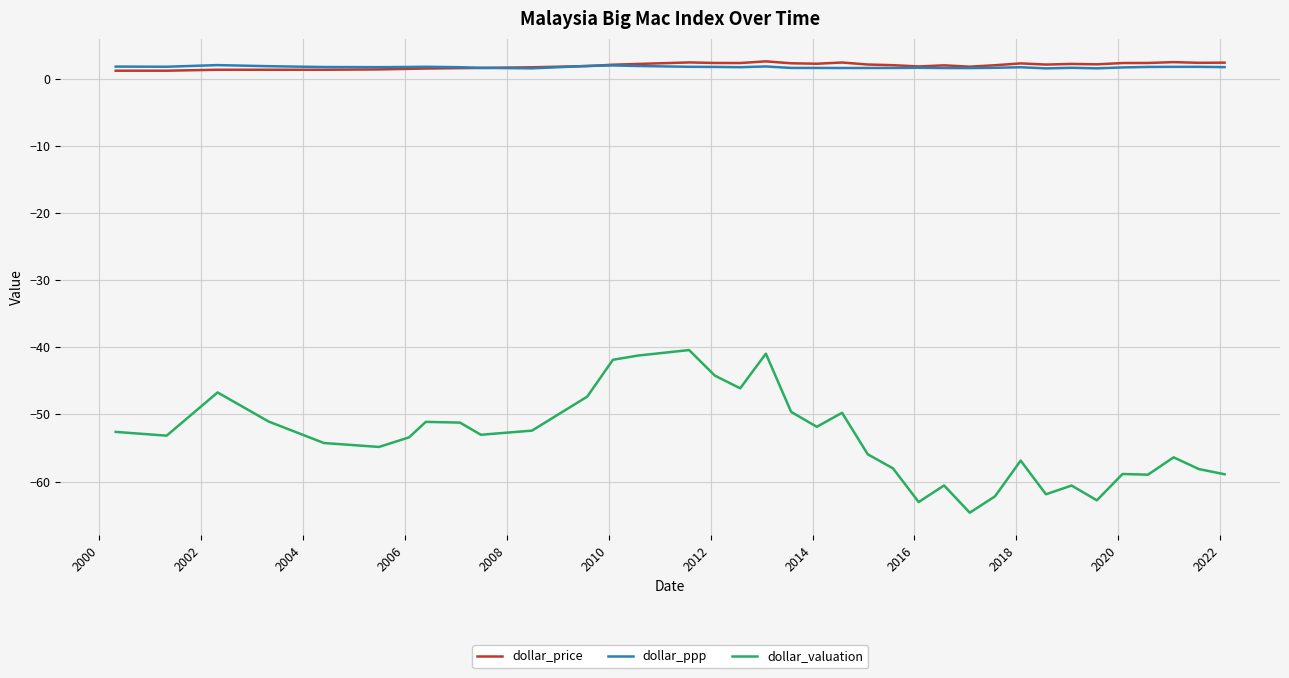

True or false: dollar_valuation and dollar_price intersect in this chart.

False